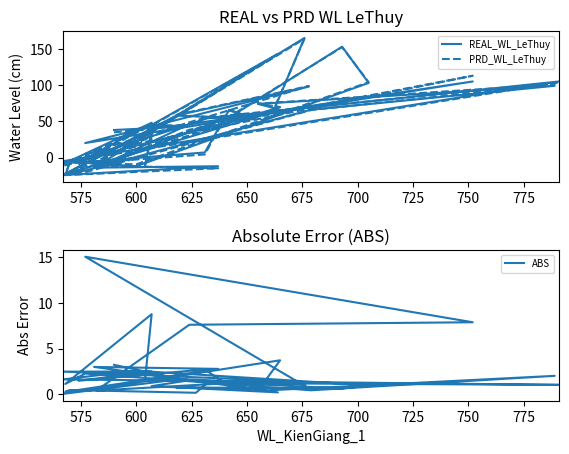

Which series has the largest total across all categories?

REAL_WL_LeThuy